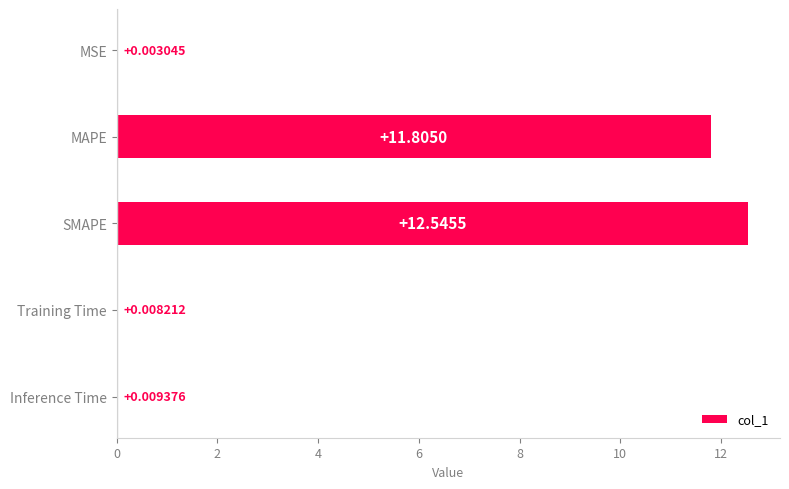

How many series are shown in this chart?

1